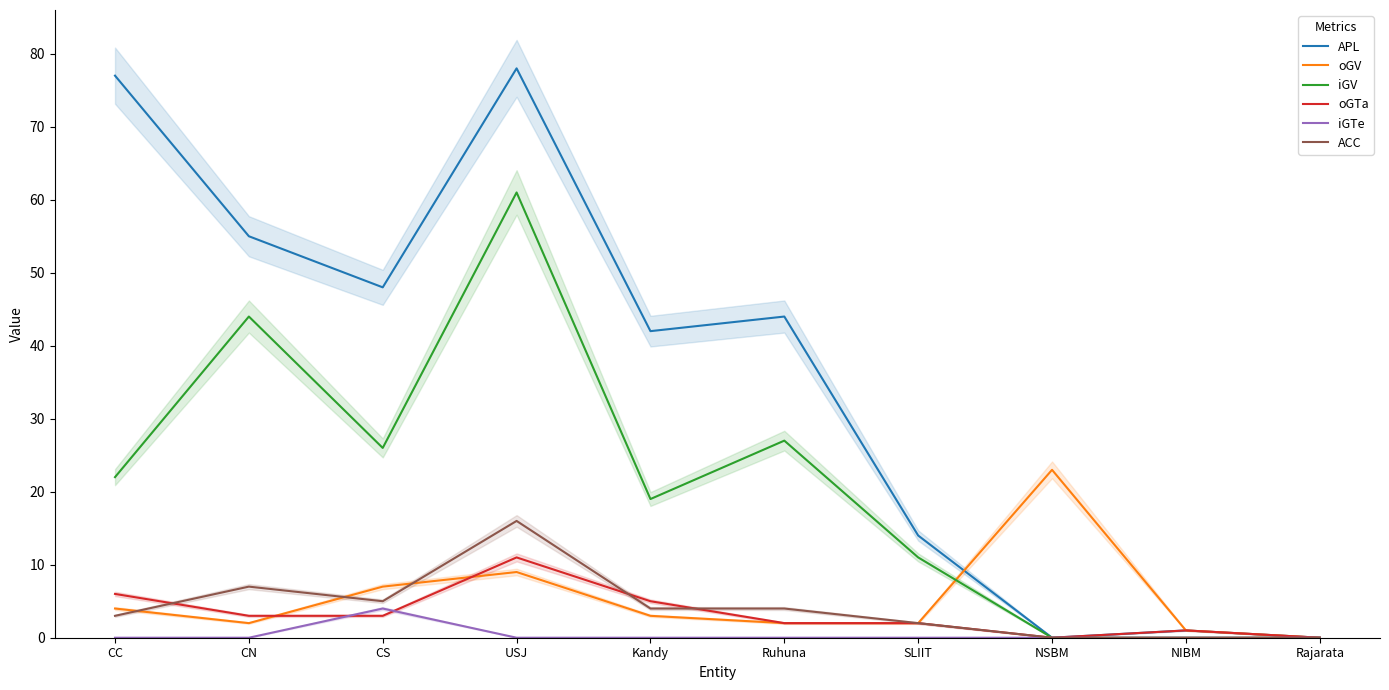

List the series in order of their peak value, lowest first.

iGTe, oGTa, ACC, oGV, iGV, APL